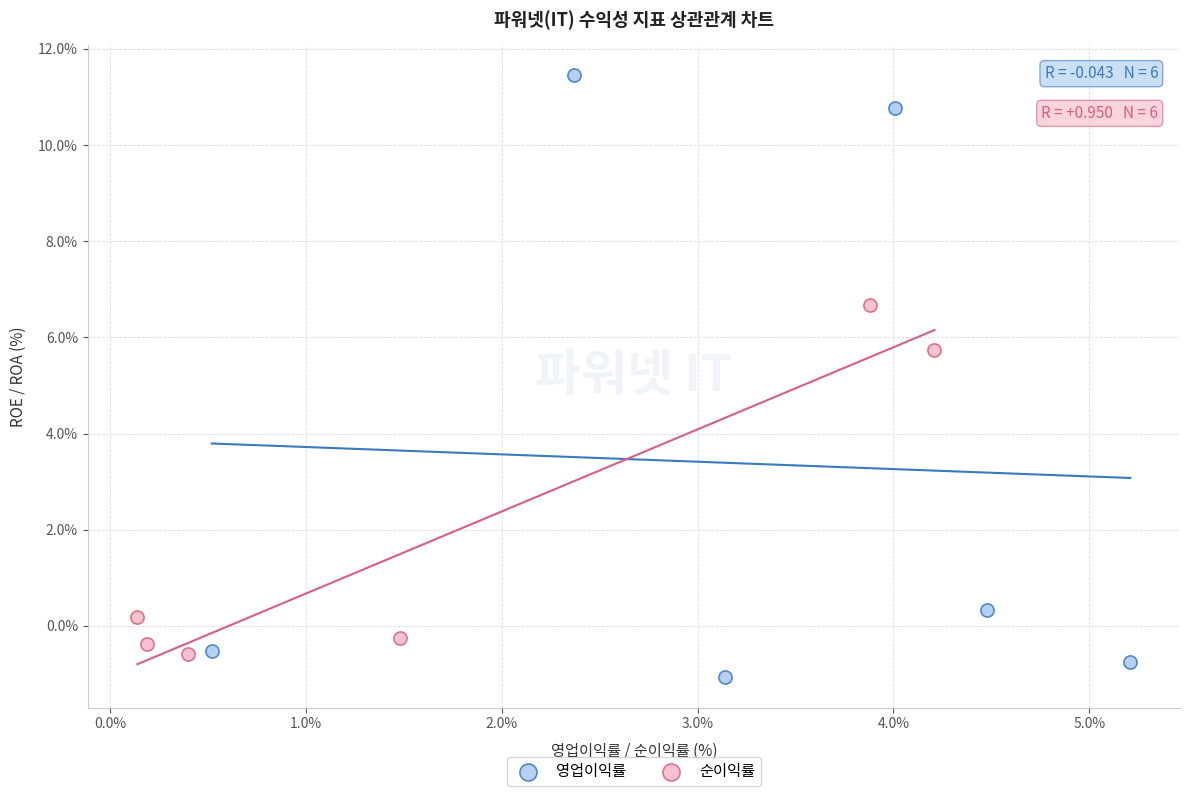

Which series contains the highest Y value?

영업이익률